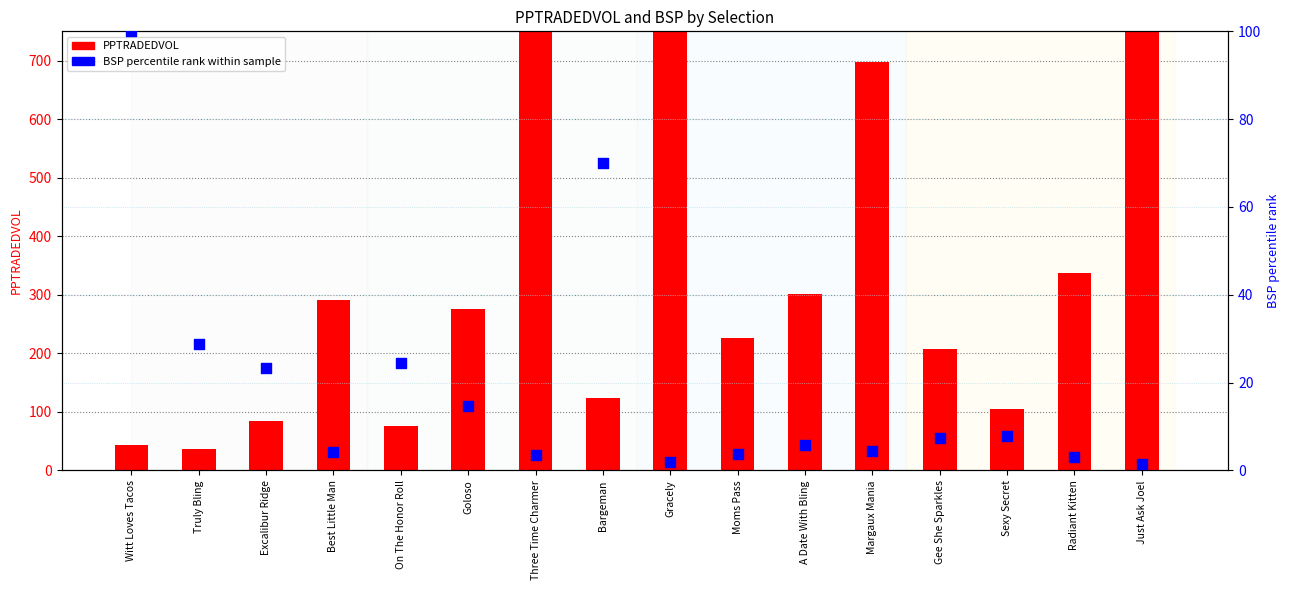

At how many categories does at least one series exceed 1091?

3